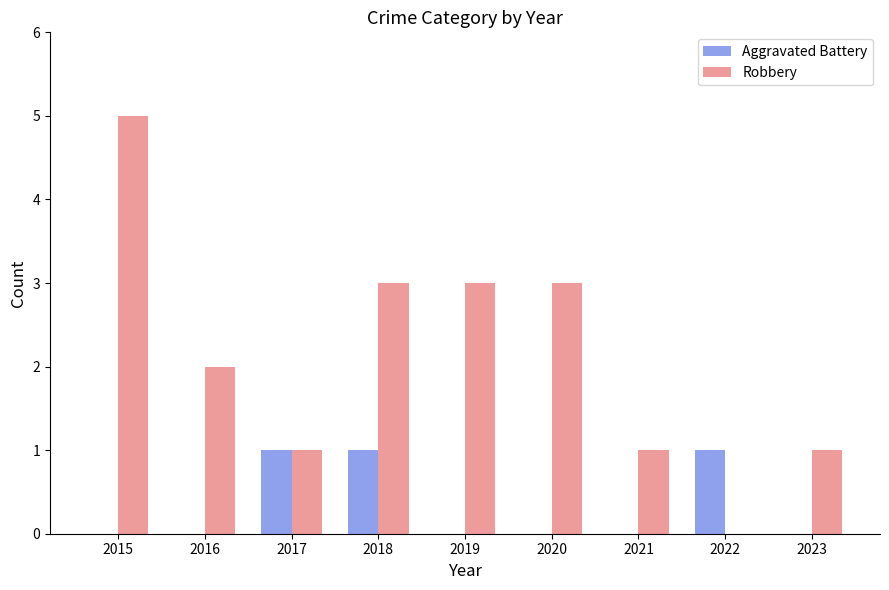

Count the Robbery values in the range 1 to 3.

7